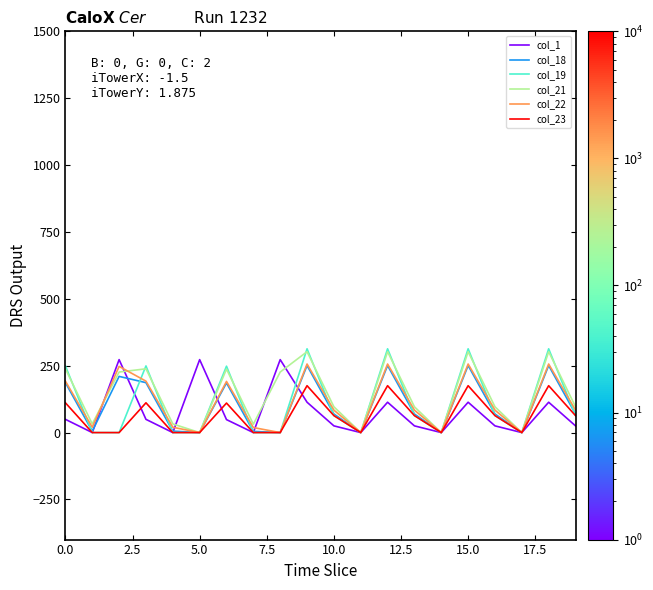

What are all the series names shown in the legend?

col_1, col_18, col_19, col_21, col_22, col_23